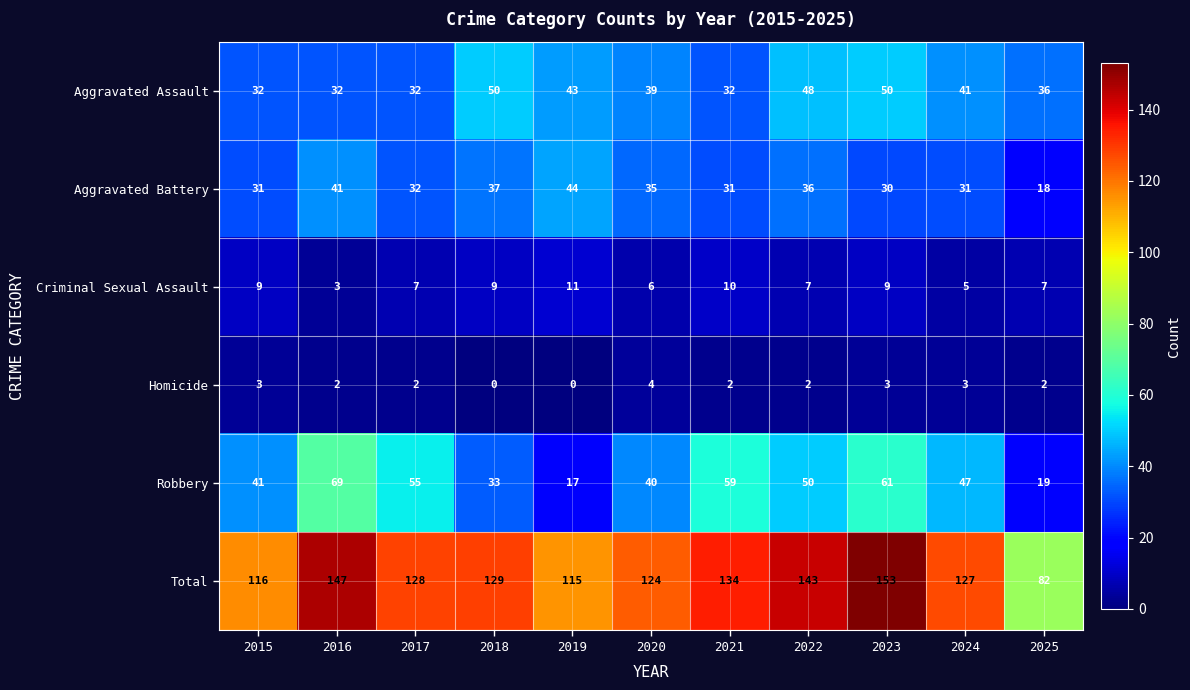

At which label does Aggravated Assault first exceed 39?

2018